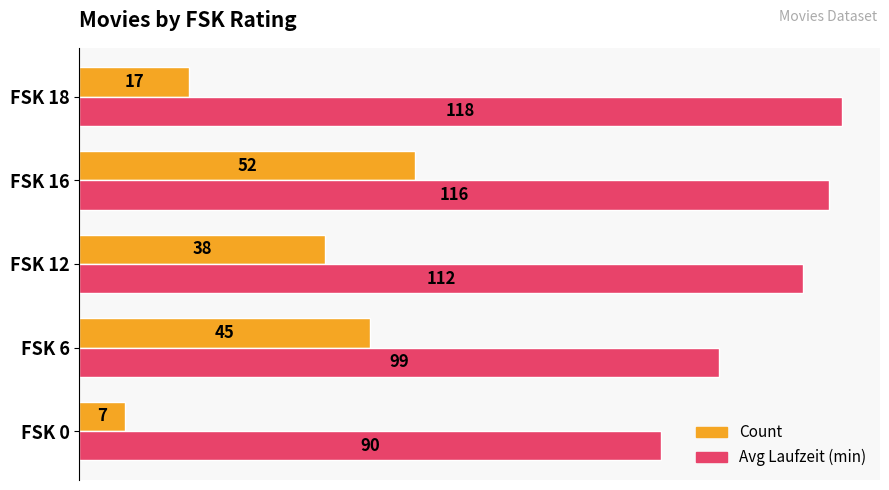

Count the Count values in the range 17 to 45.

3